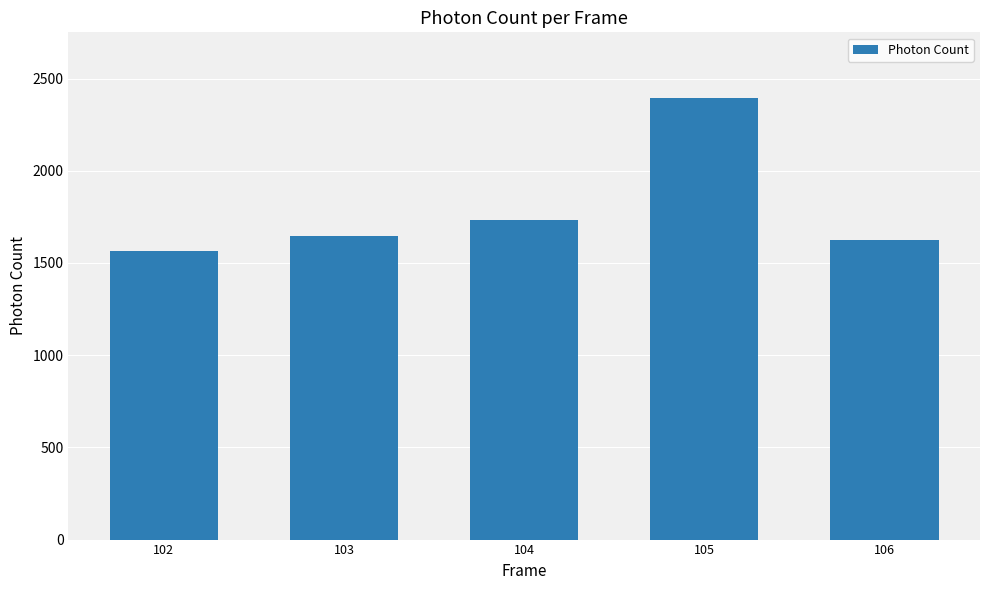

Are the bars grouped side by side (vs. stacked)?

No